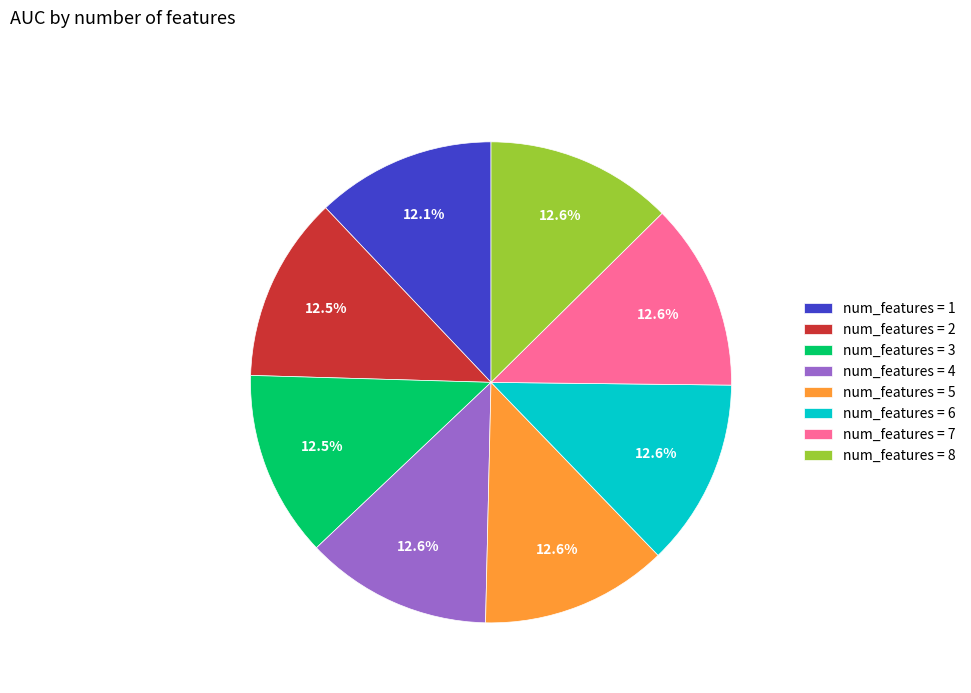

Does num_features = 7 account for over 50% of the chart?

No